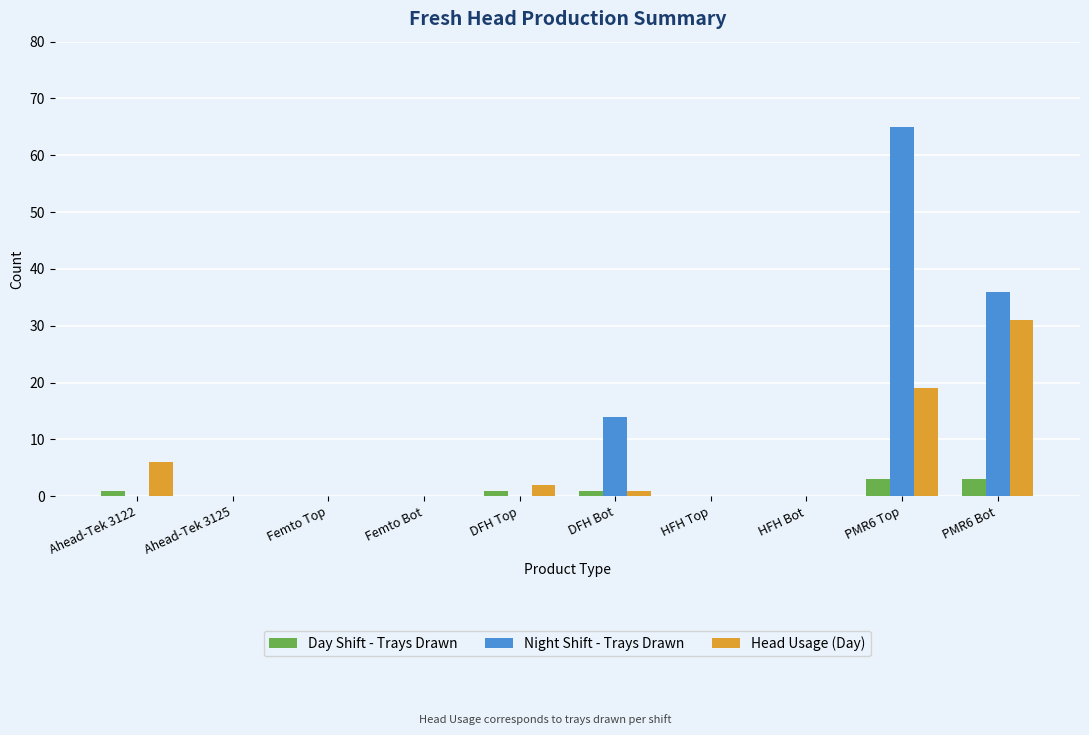

What is the approximate value of Day Shift - Trays Drawn at PMR6 Top?

3